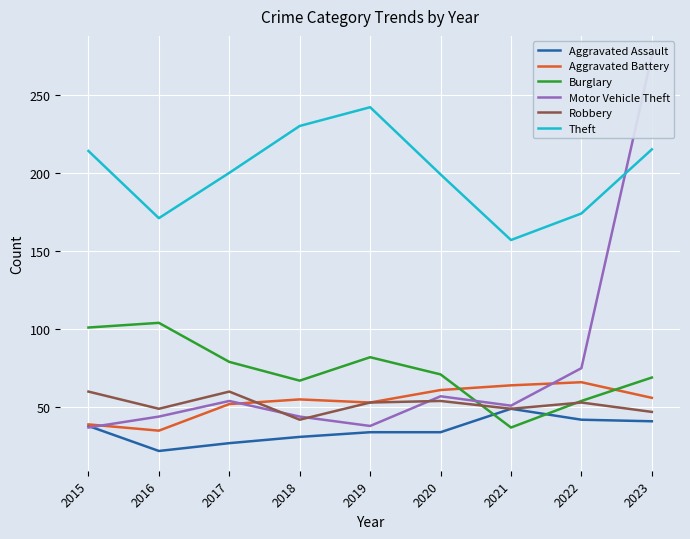

What is the value of the Aggravated Assault point at the 2nd from the left?

22